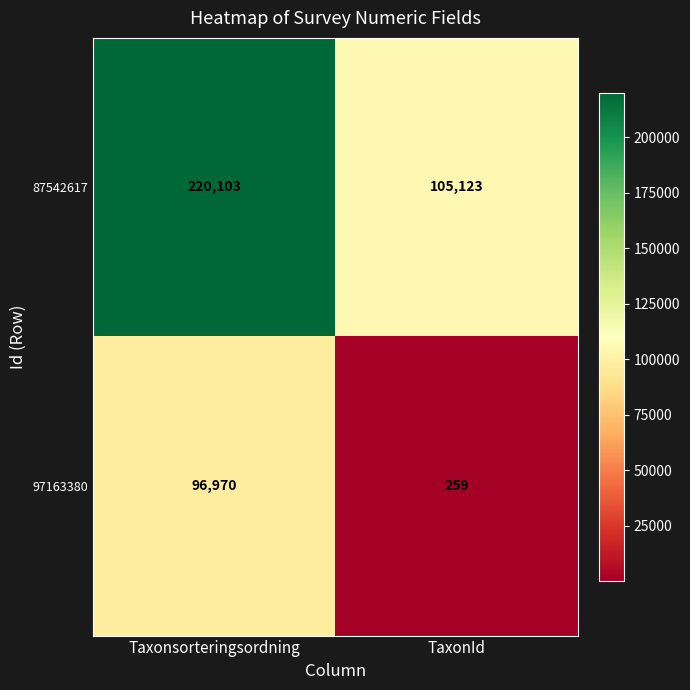

The 97163380 series shows 259 at TaxonId. True or false?

True